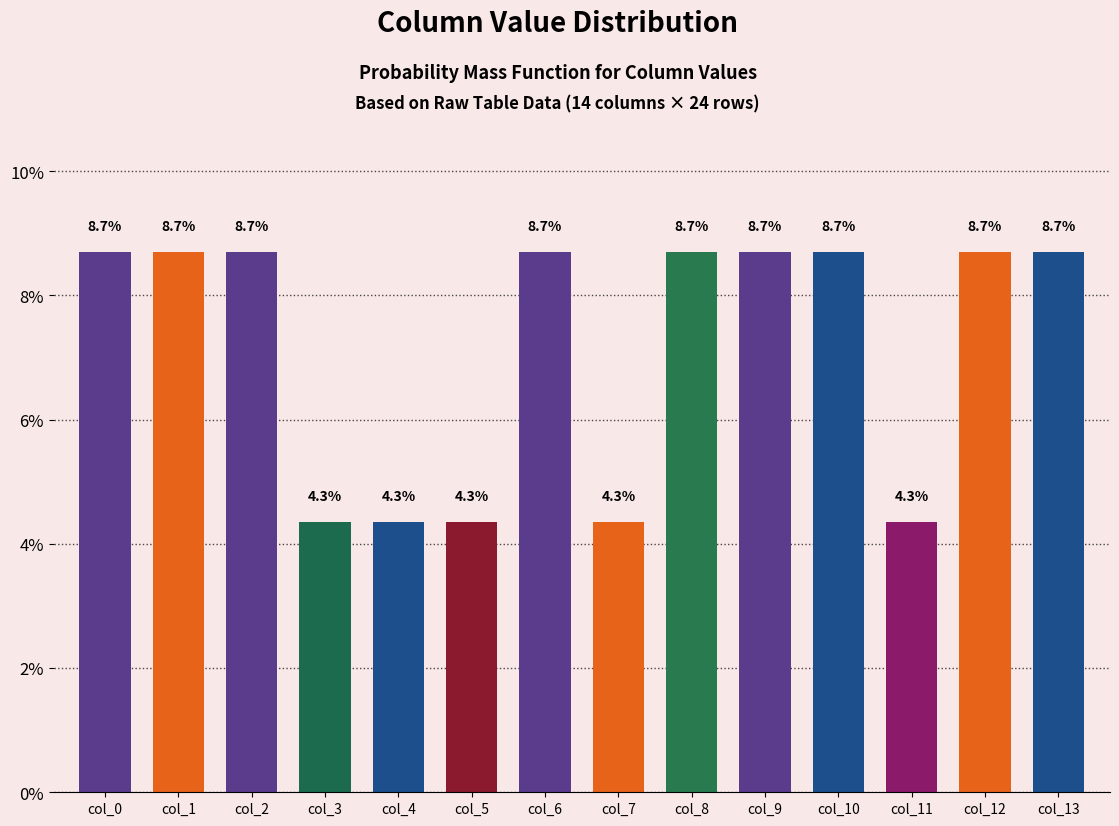

Reading left to right, extract all data points from this chart.

col_0=8.7	col_1=8.7	col_2=8.7	col_3=4.3	col_4=4.3	col_5=4.3	col_6=8.7	col_7=4.3	col_8=8.7	col_9=8.7	col_10=8.7	col_11=4.3	col_12=8.7	col_13=8.7